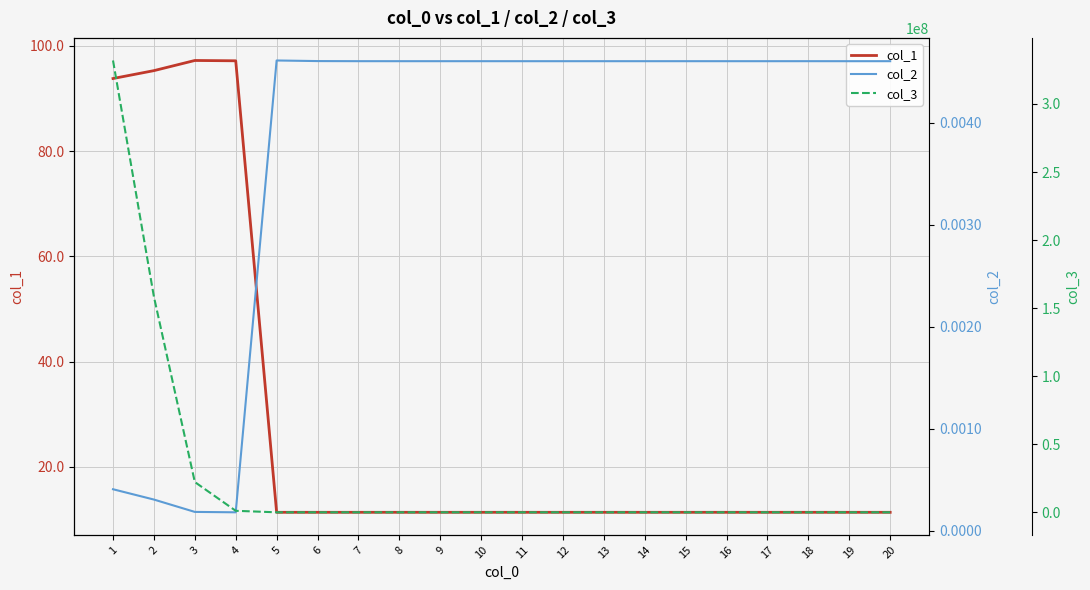

Which category has the lowest value across all series?

4